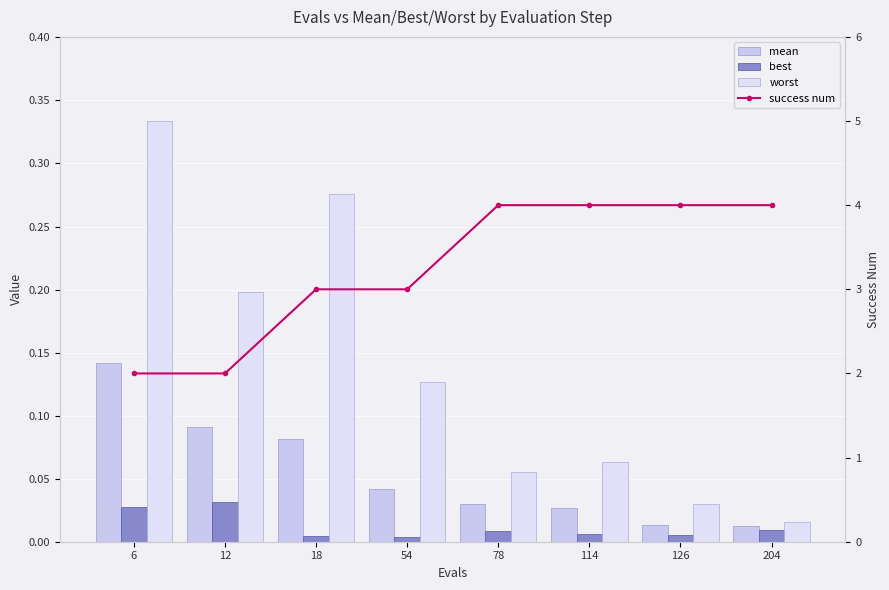

Which series has the largest range (max minus min)?

success num